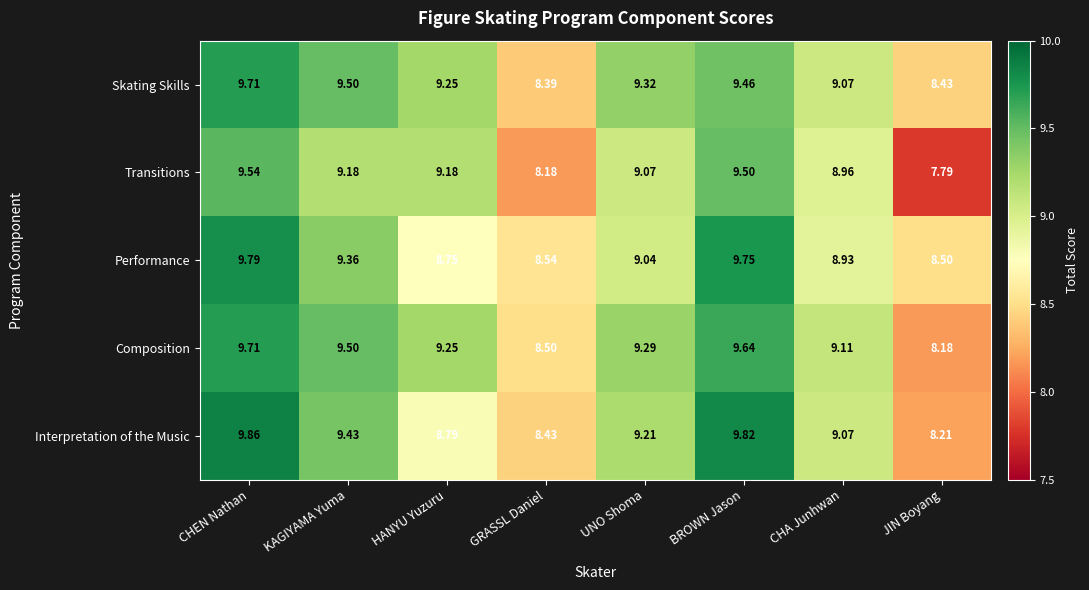

Which series changed the most between UNO Shoma and CHA Junhwan?

Skating Skills